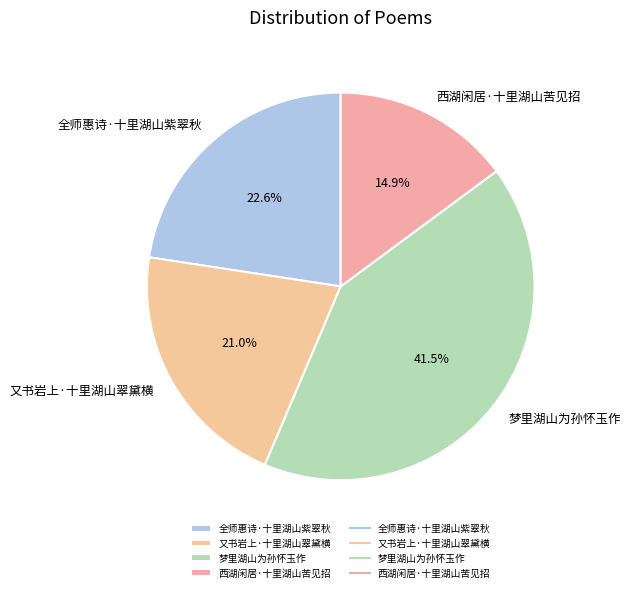

What is the smallest slice in the pie chart?

西湖闲居·十里湖山苦见招